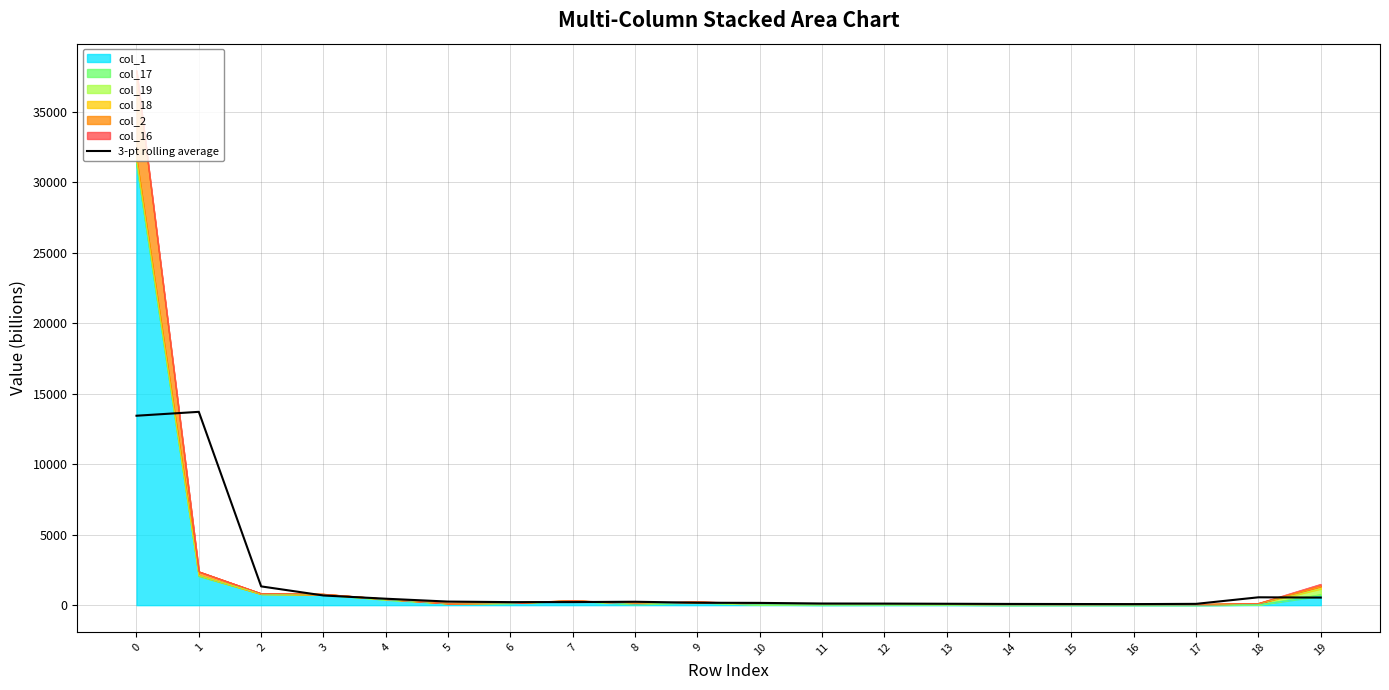

How many lines are shown in the chart?

1